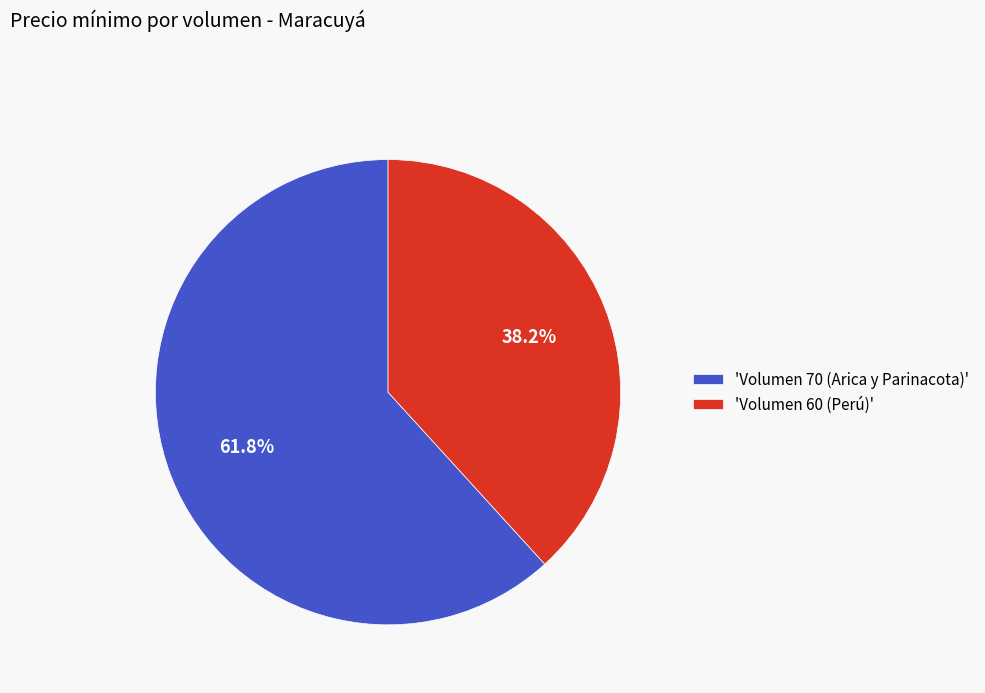

Which has a higher value, 'Volumen 70 (Arica y Parinacota)' or 'Volumen 60 (Perú)'?

'Volumen 70 (Arica y Parinacota)'